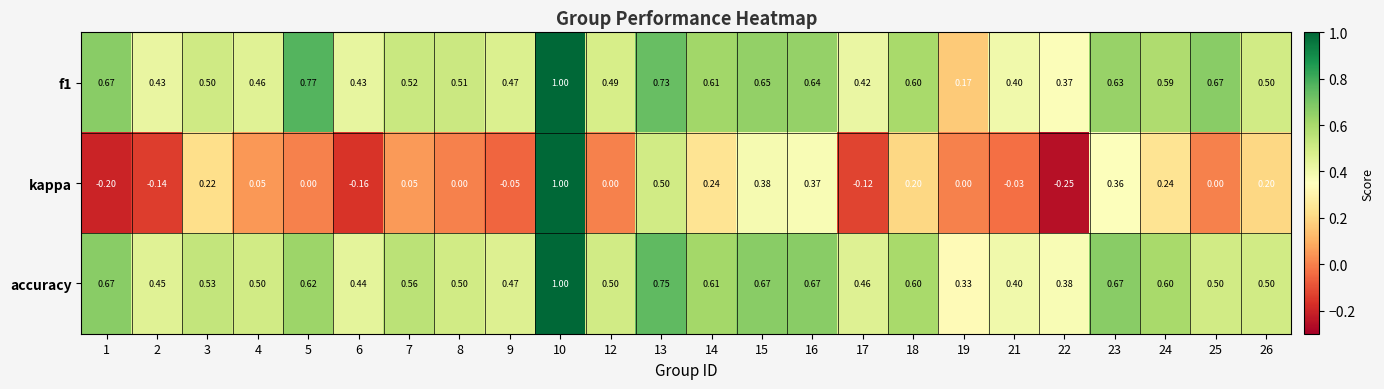

How many data points does each series have?

24